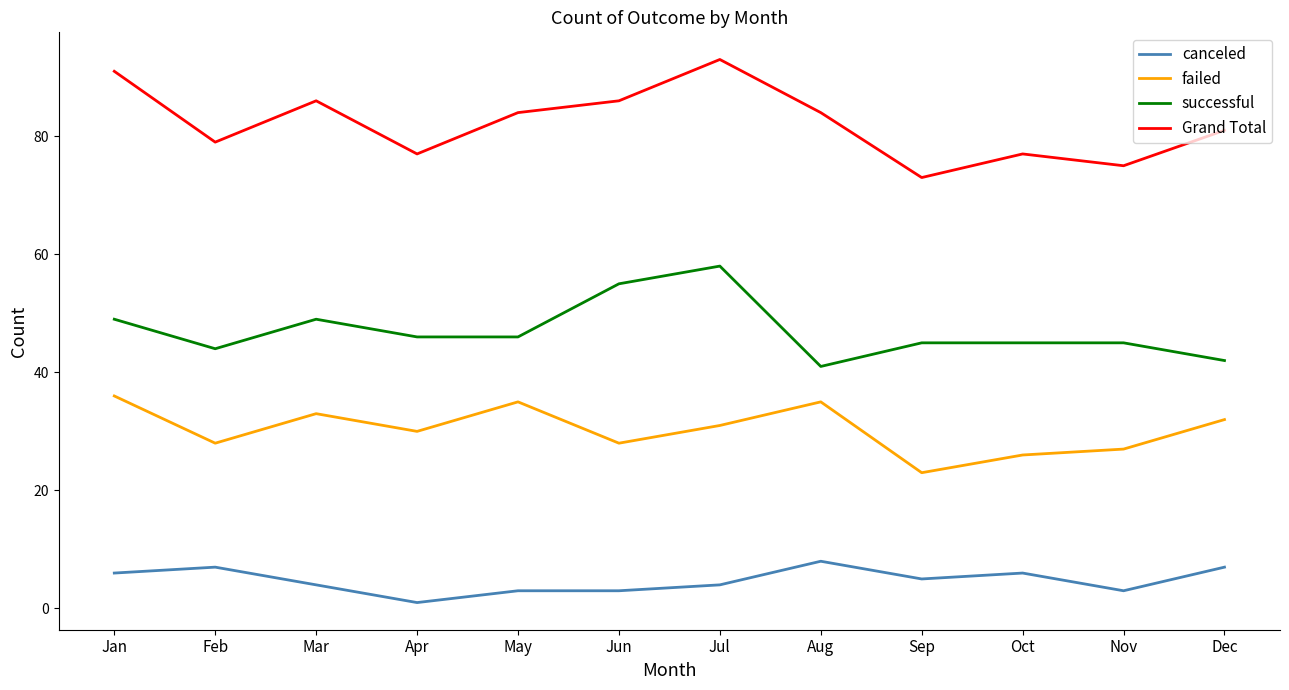

What is the maximum value for Grand Total?

93